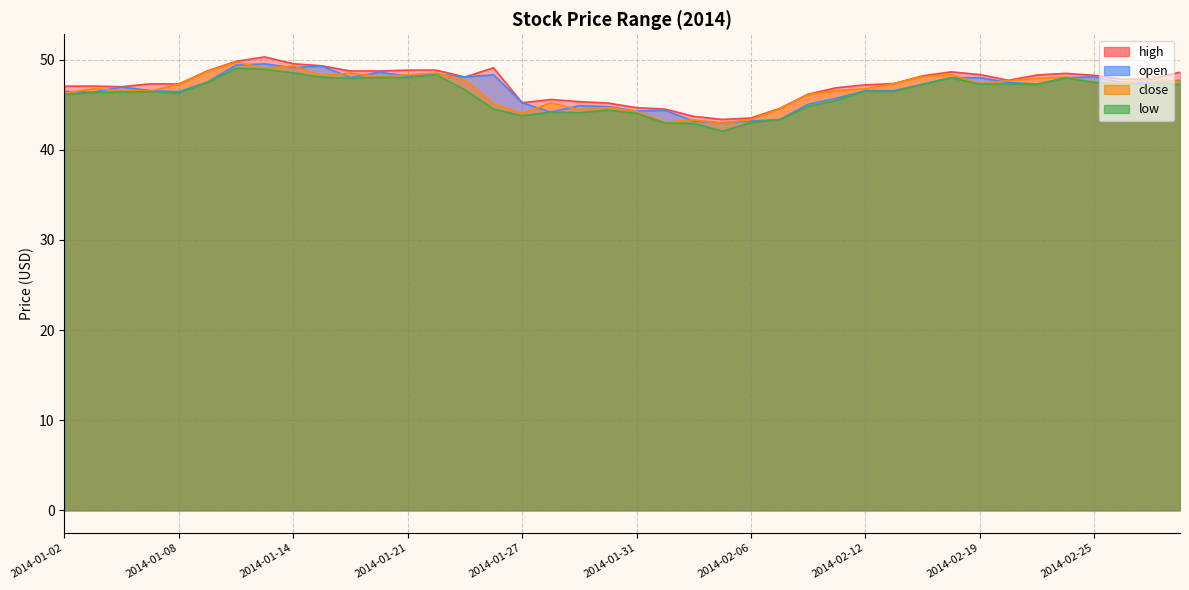

At how many categories does at least one series exceed 46?

30